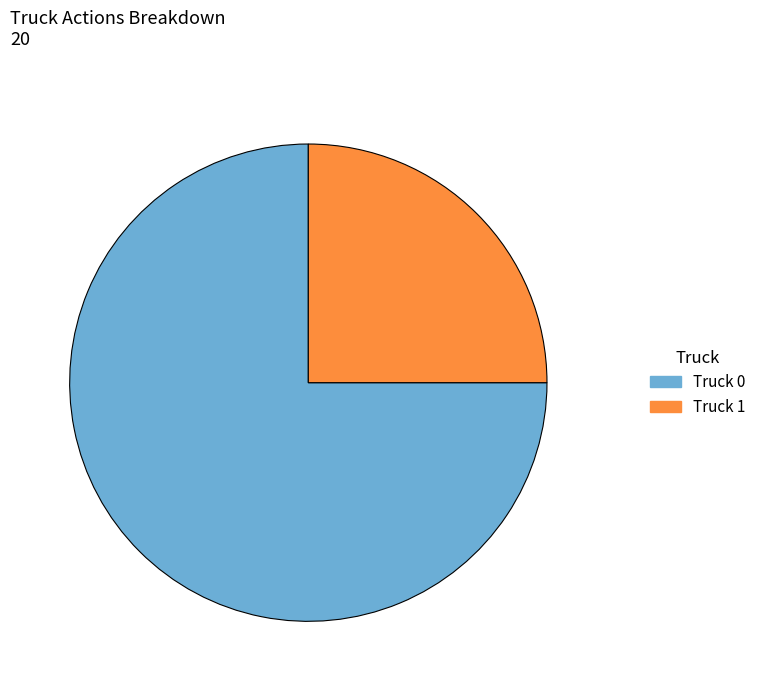

Which slice is the smallest?

Truck 1